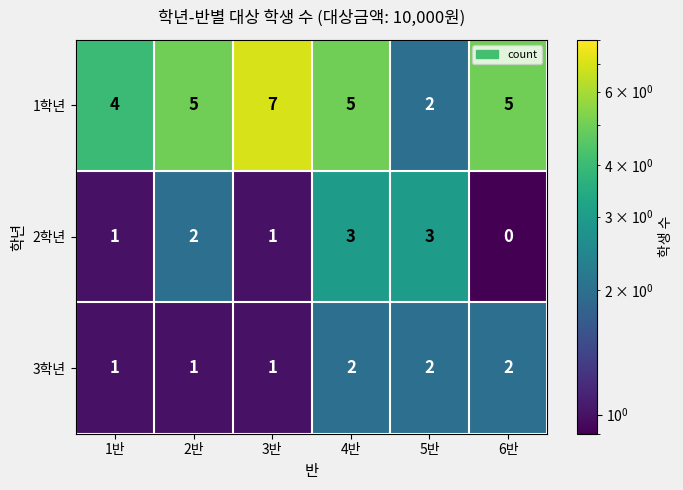

At 6반, list the series in order from largest to smallest.

1학년, 3학년, 2학년